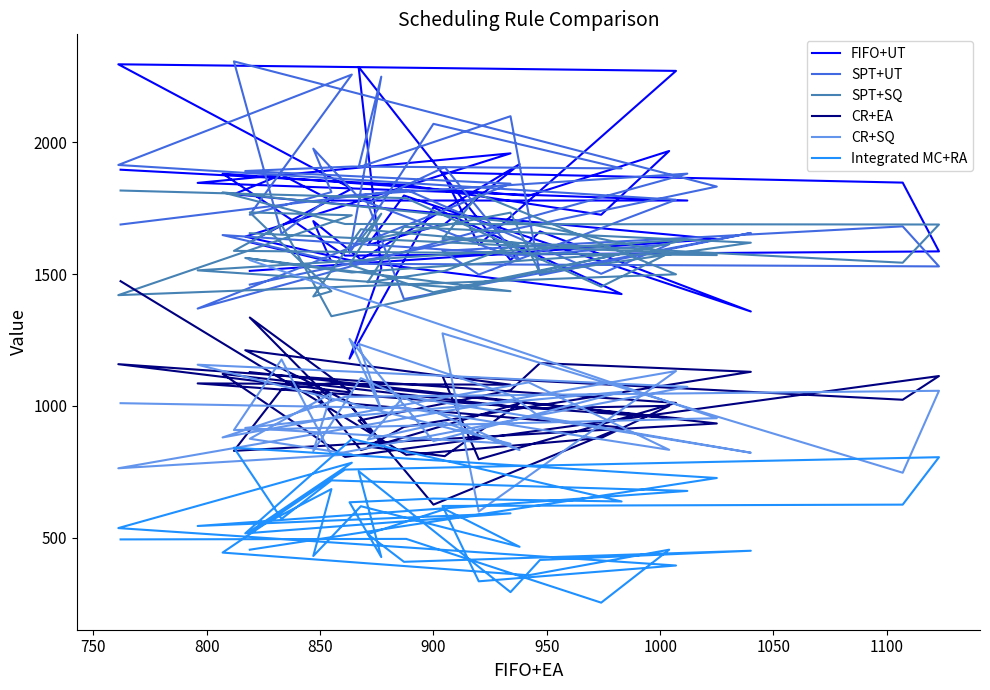

Which series has the largest total across all categories?

SPT+UT